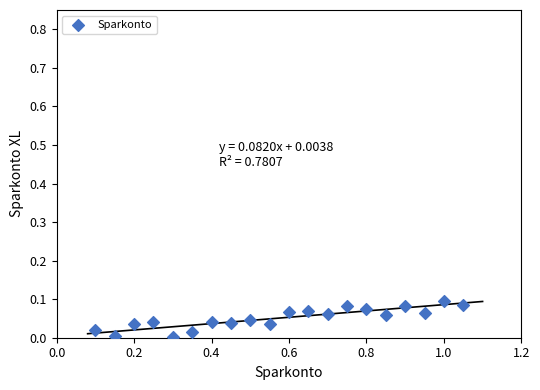

What is the range of X values (max minus min)?

1.0